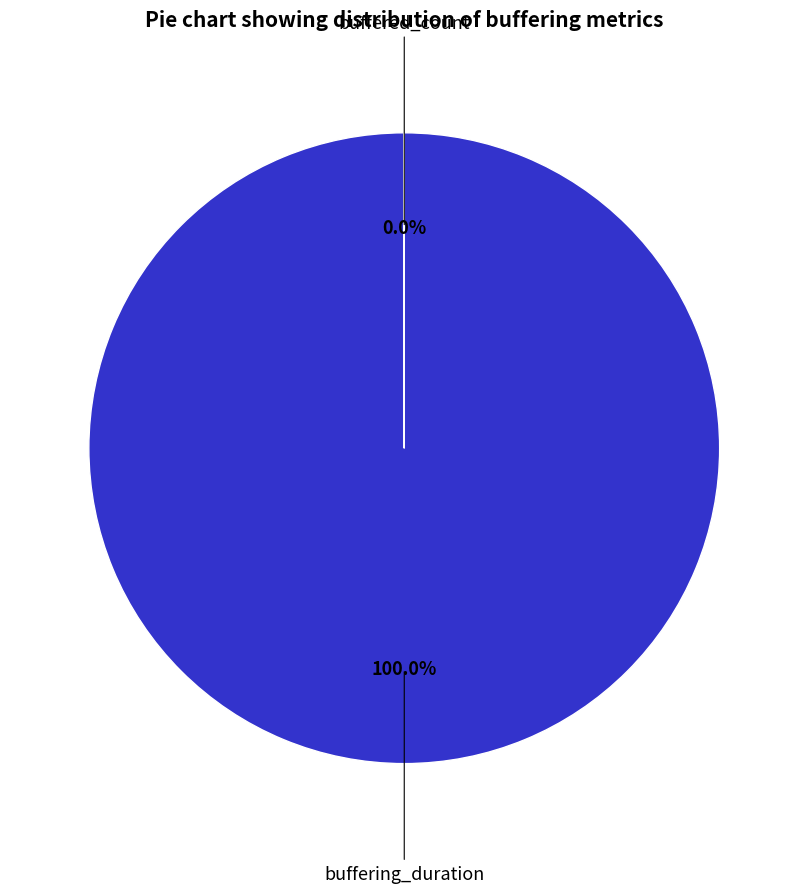

How many segments does this pie chart have?

2